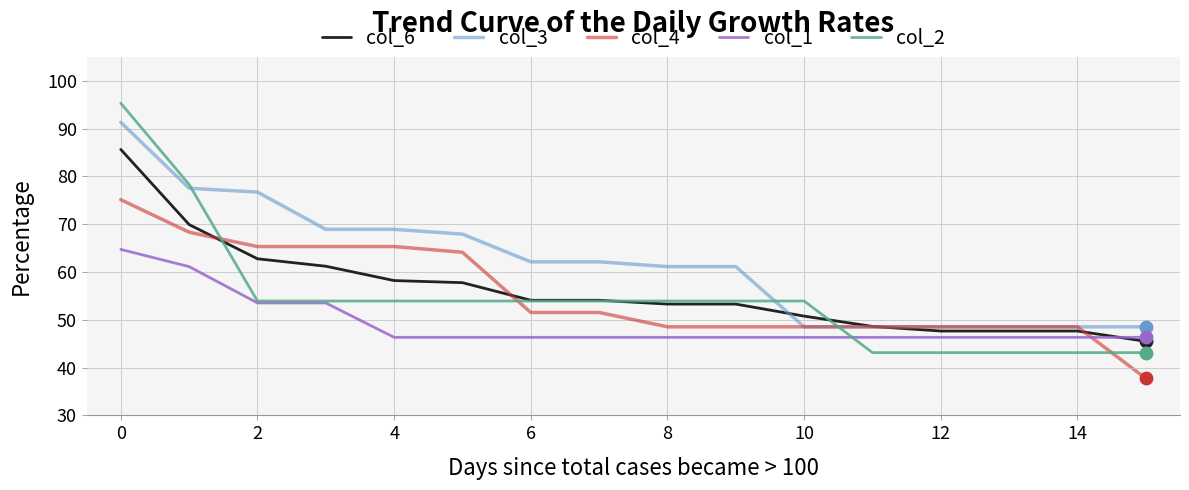

Which series has the largest total across all categories?

col_3